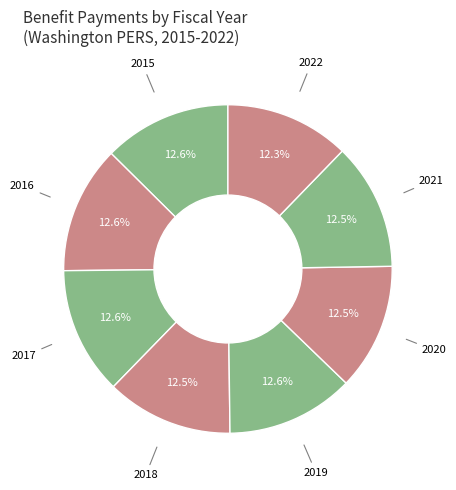

Is the sum of 2021 and 2017 greater than half?

No